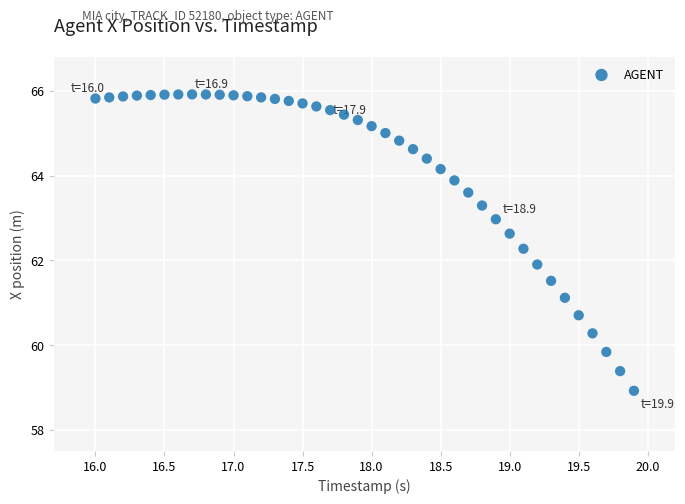

What is the range of Y values (max minus min)?

7.0